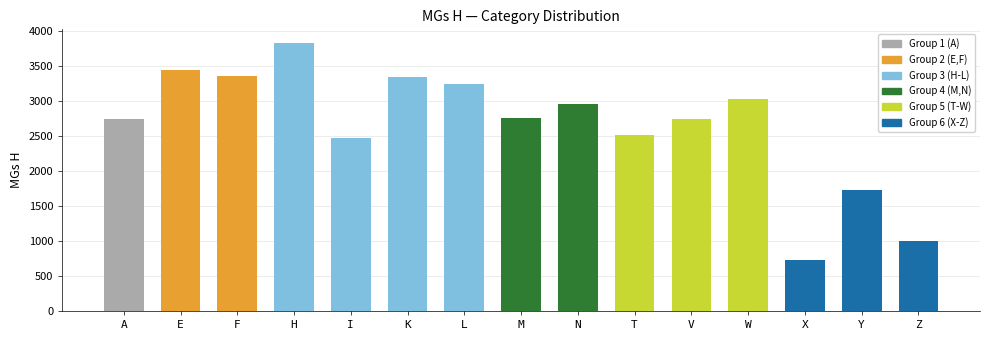

Where is the data nearest to the value 2277?

I